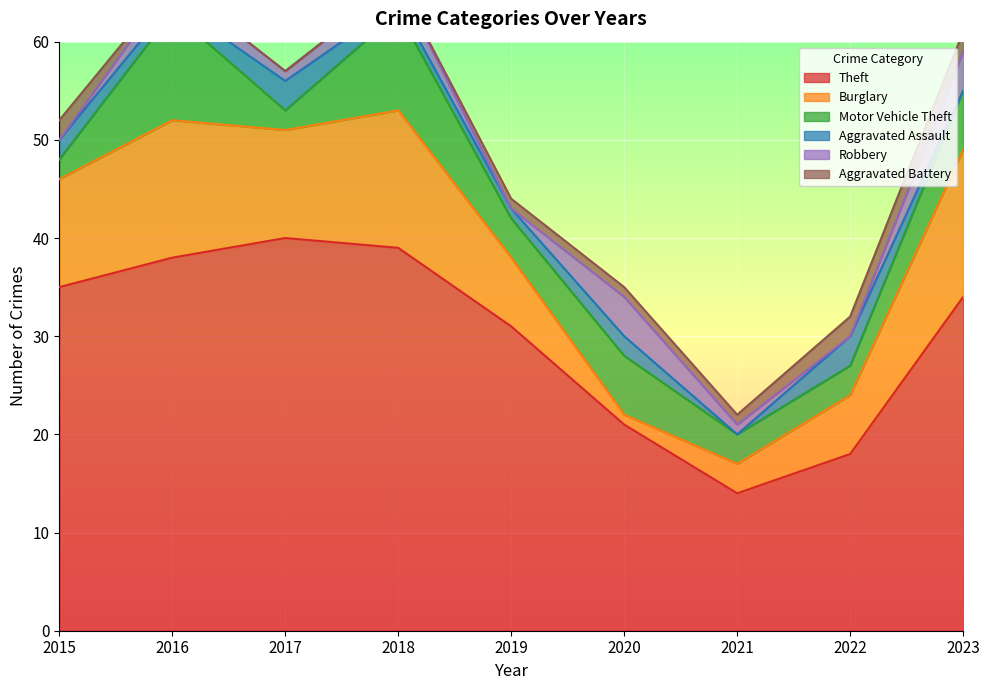

What is the difference between the highest and lowest values at 2023?

34